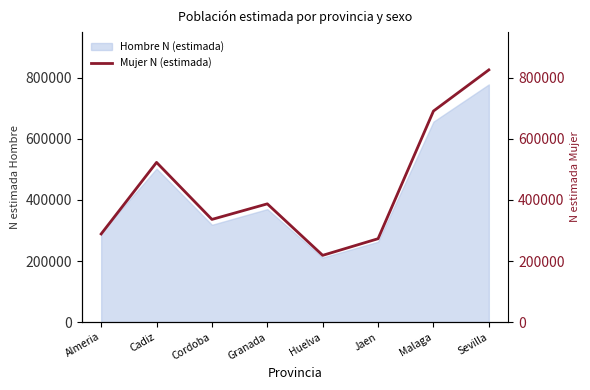

What is the value of the 2nd point from the left?

523084